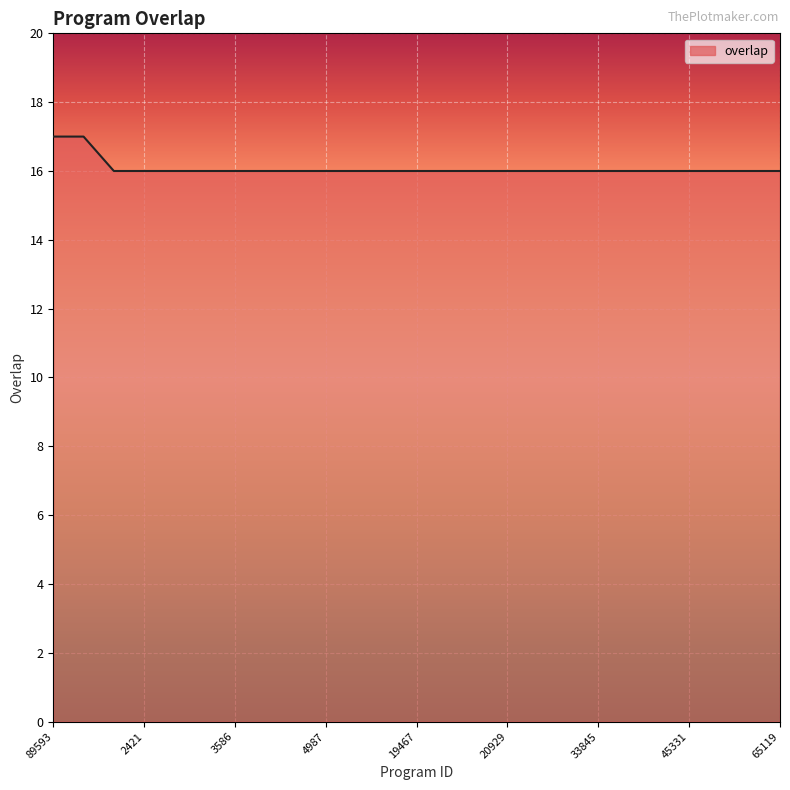

What is the minimum value shown in the chart?

16